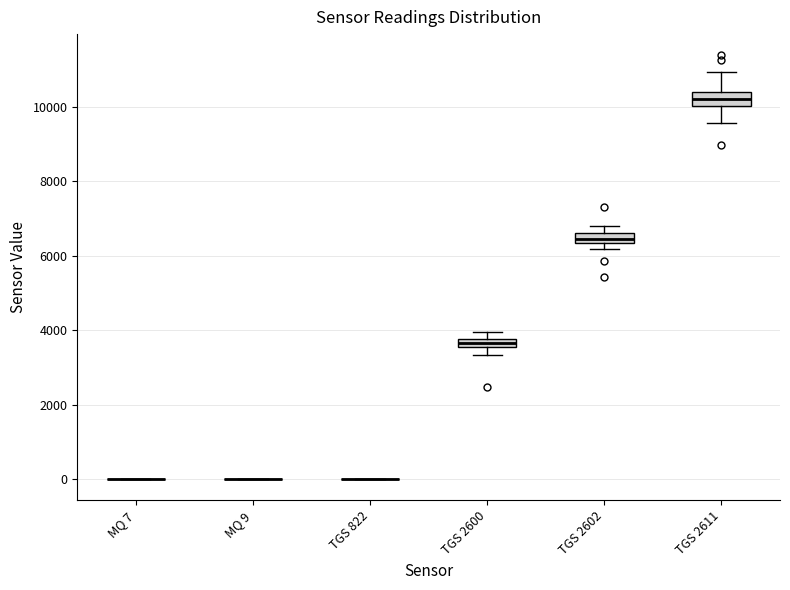

Where does the median line of the box for TGS 2611 sit on the y-axis? The values are not printed on the chart, so give them approximately, as read against the axis.

10200